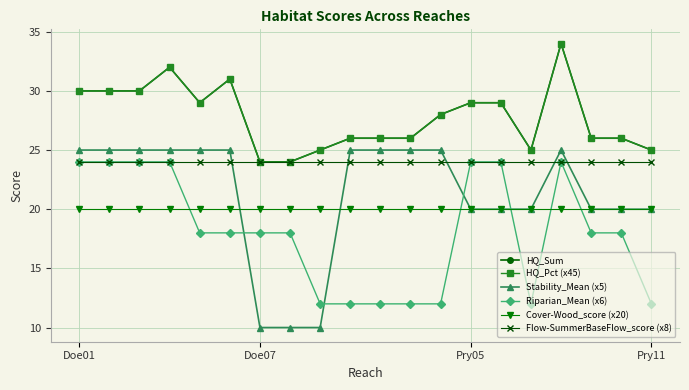

True or false: HQ_Pct (x45) has more than 2 points higher than both neighbors.

True